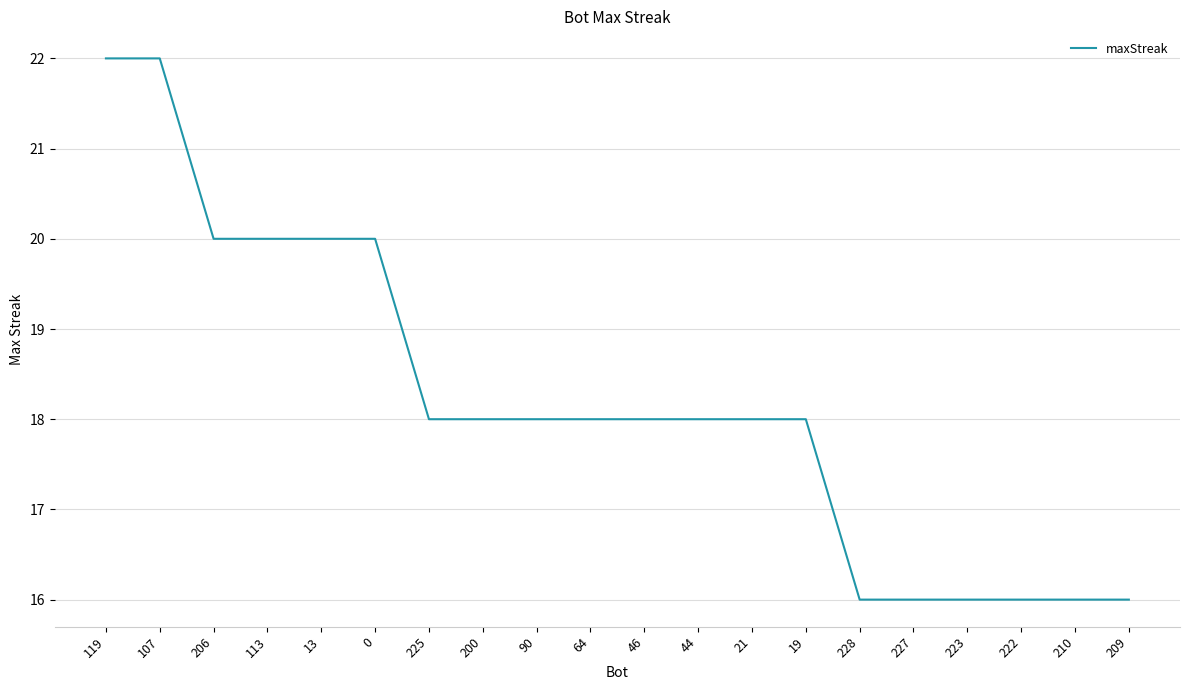

Which has a higher value, 228 or 225?

225